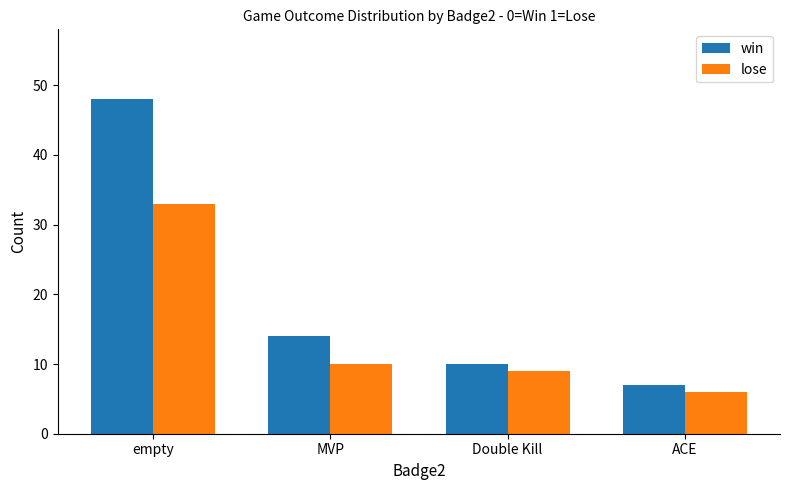

At how many categories does at least one series exceed 22?

1